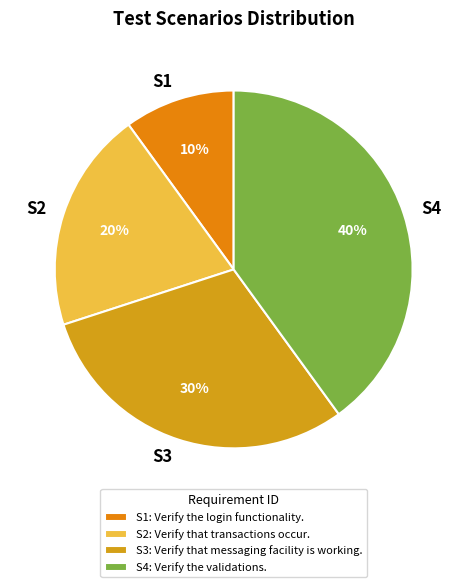

Which slice is the smallest?

S1